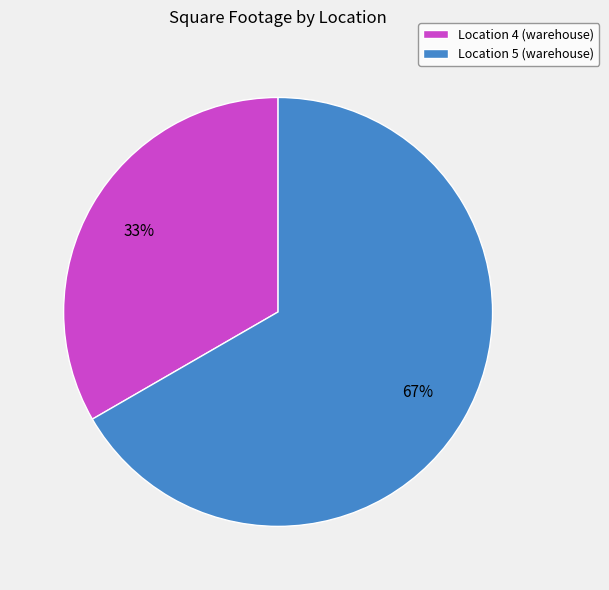

Rank the categories by value from lowest to highest.

Location 4 (warehouse), Location 5 (warehouse)